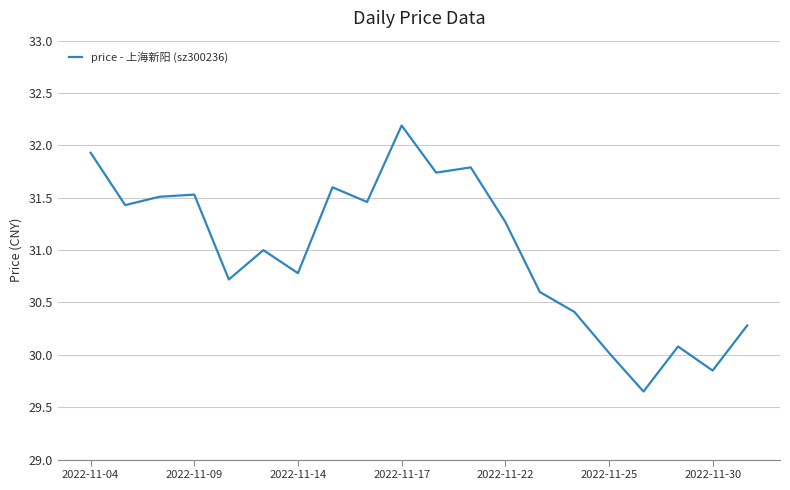

What is the difference between the maximum and minimum values?

2.5